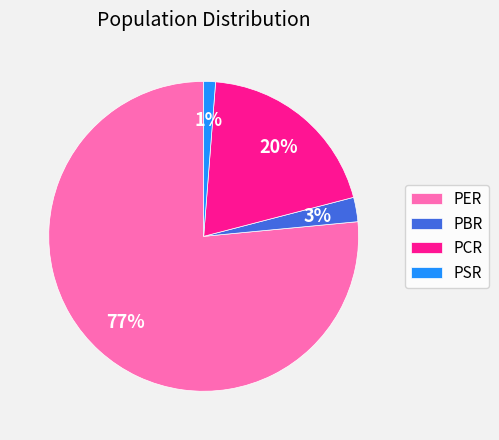

To the nearest percent, what portion does PBR represent?

3%